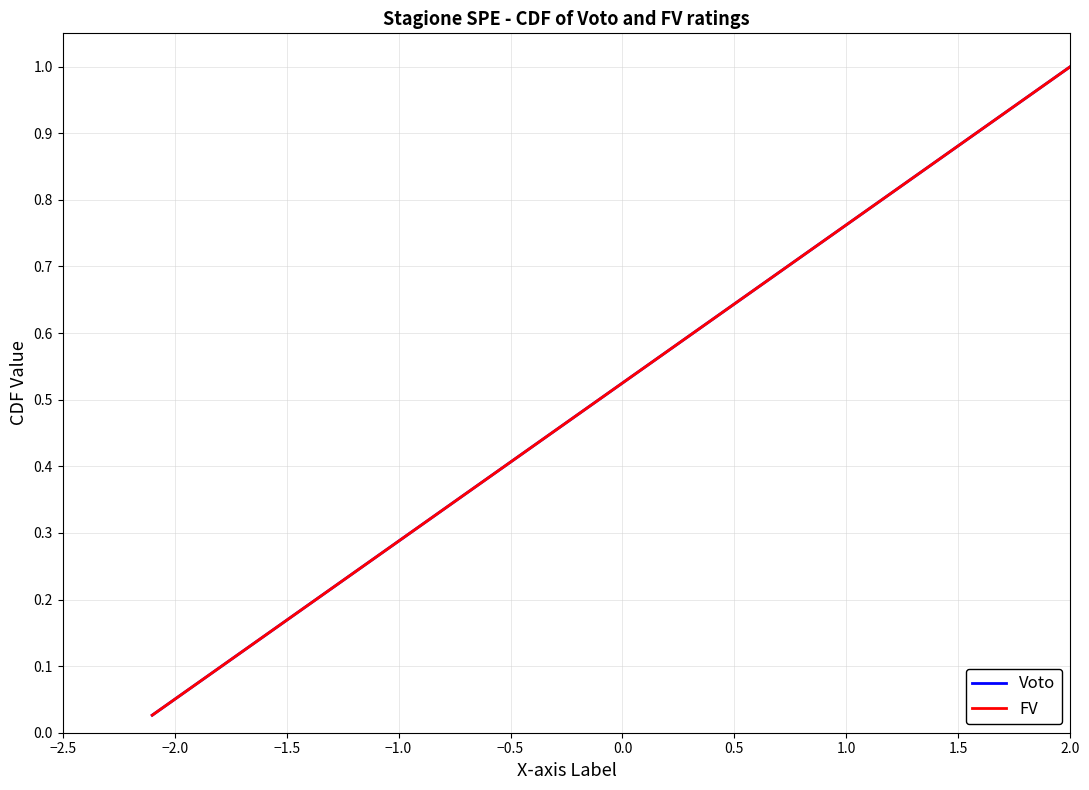

Does the chart have visible grid lines?

Yes